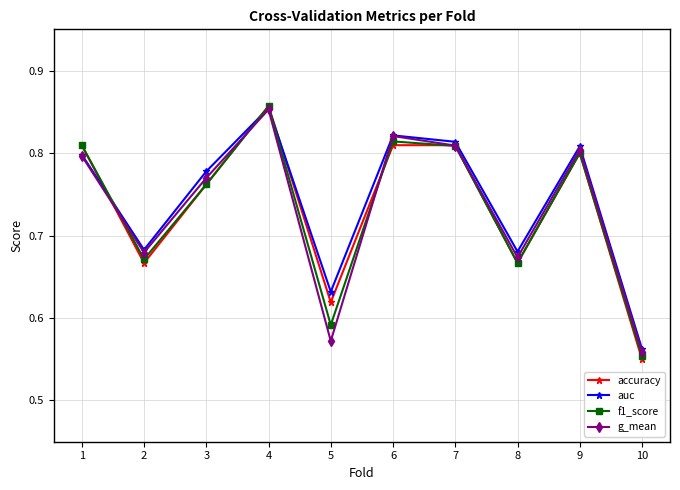

What are all the series names shown in the legend?

accuracy, auc, f1_score, g_mean